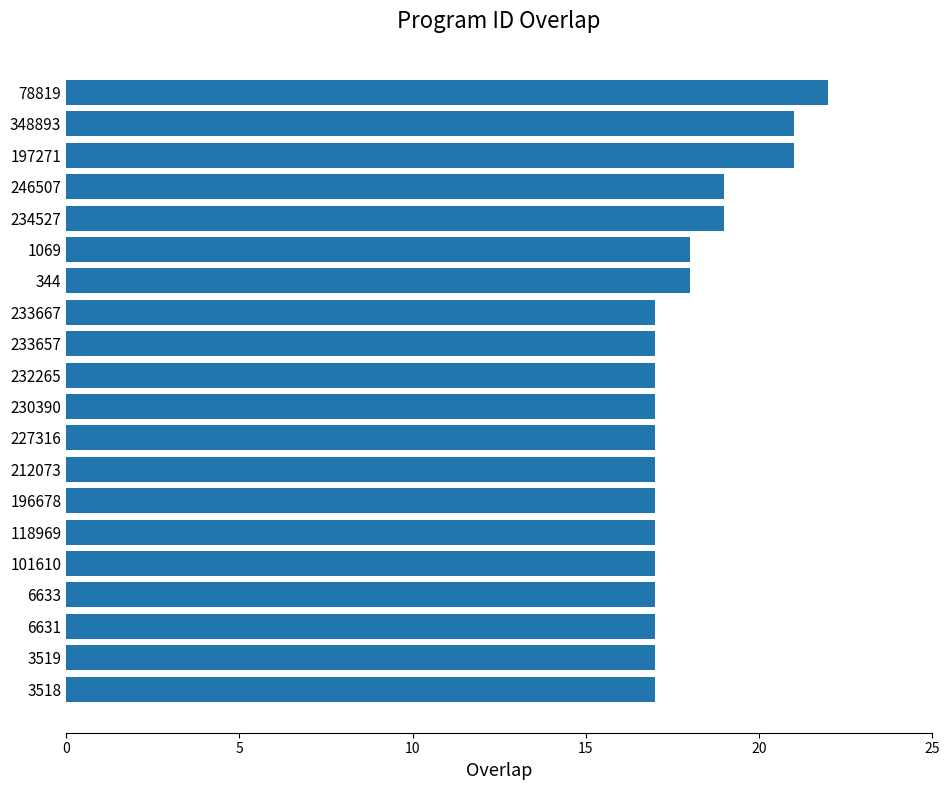

Approximately how many times larger is the value at 246507 compared to 101610?

1.1